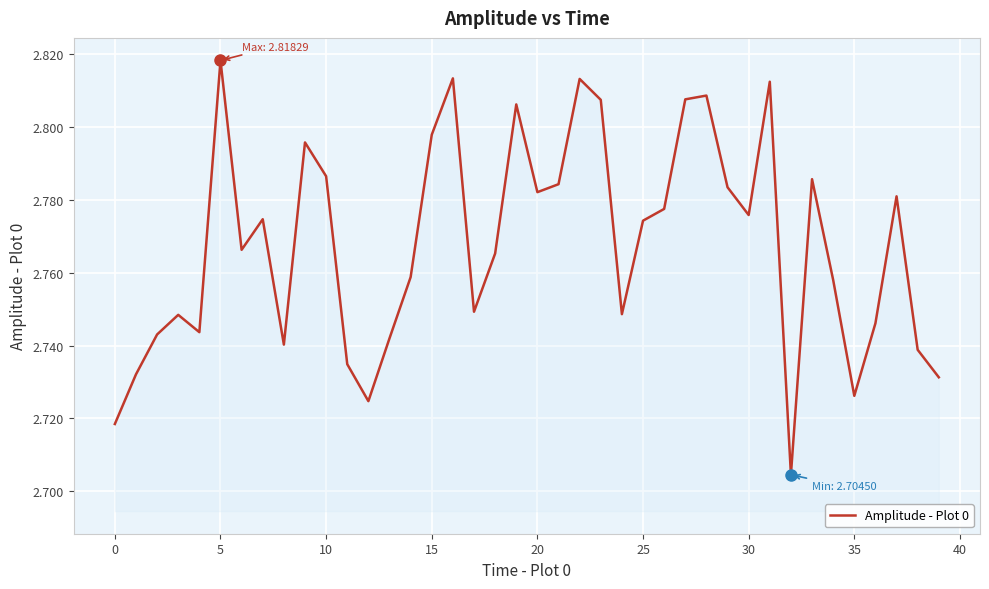

Reading left to right, extract all data points from this chart.

2.7	2.7	2.7	2.7	2.7	2.8	2.8	2.8	2.7	2.8	2.8	2.7	2.7	2.7	2.8	2.8	2.8	2.7	2.8	2.8	2.8	2.8	2.8	2.8	2.7	2.8	2.8	2.8	2.8	2.8	2.8	2.8	2.7	2.8	2.8	2.7	2.7	2.8	2.7	2.7